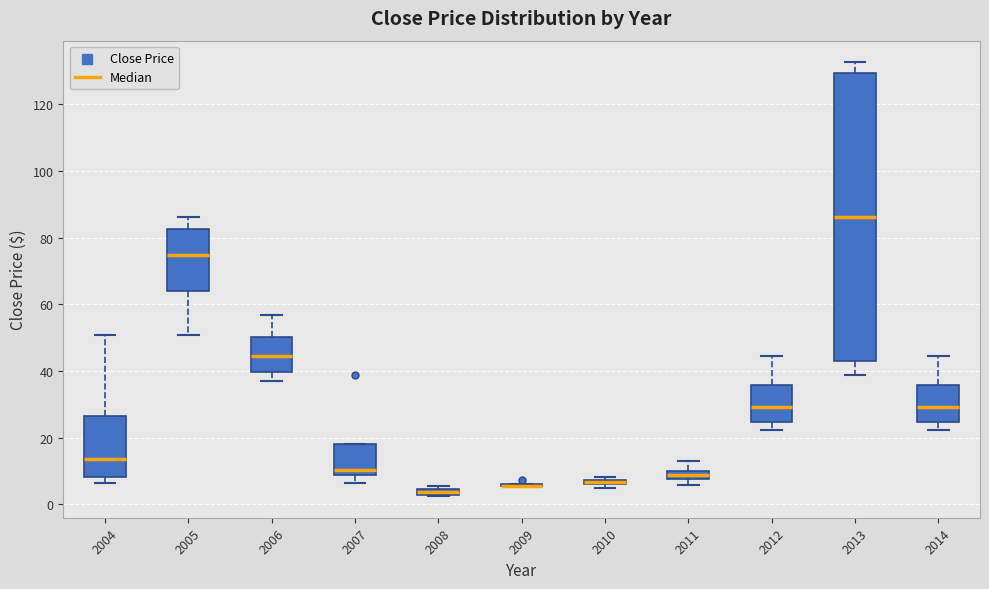

Comparing the boxes themselves (not the whiskers), which one is the tallest?

2013